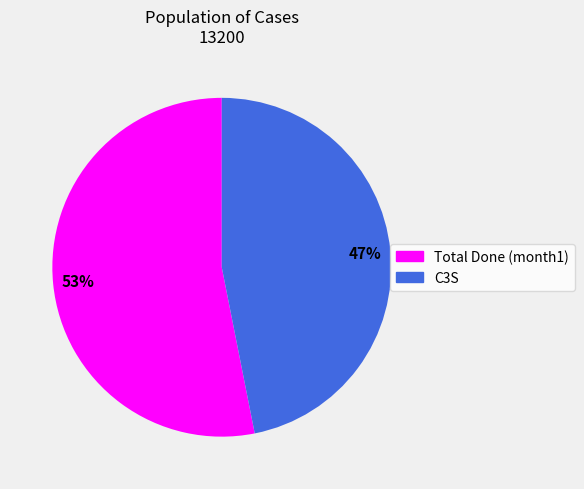

Count the number of slices in the pie.

2